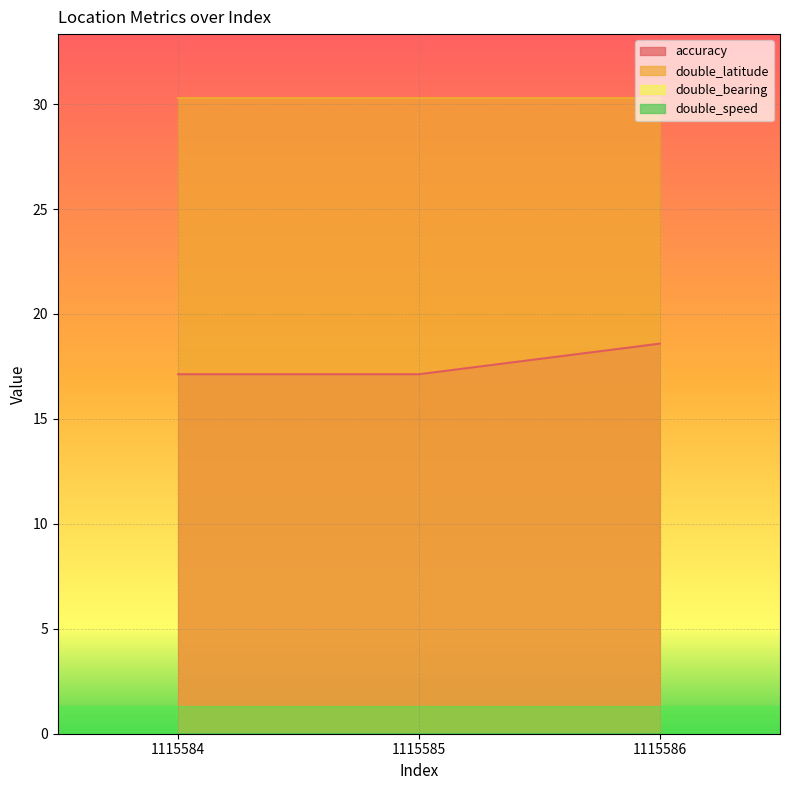

Which series has the widest spread of values?

accuracy